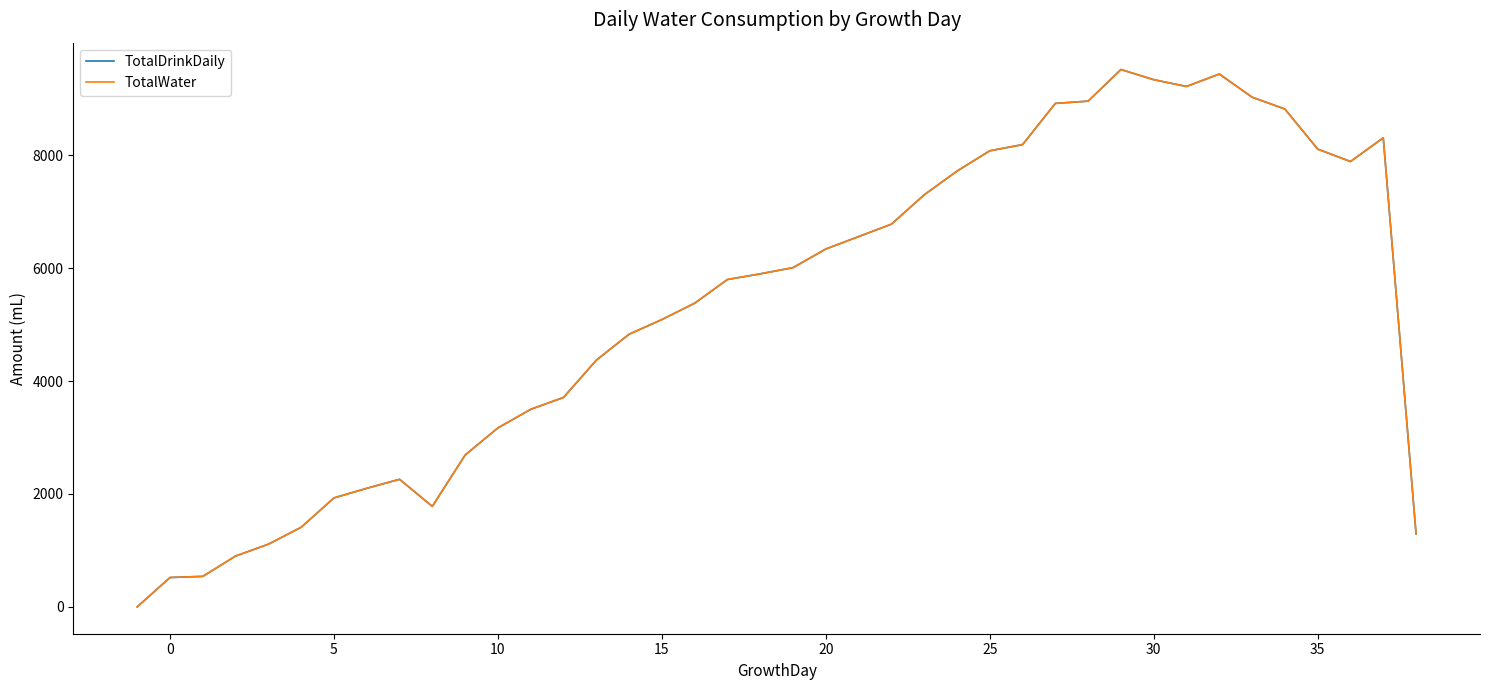

What is the value of the TotalWater point at the 2nd from the left?

520